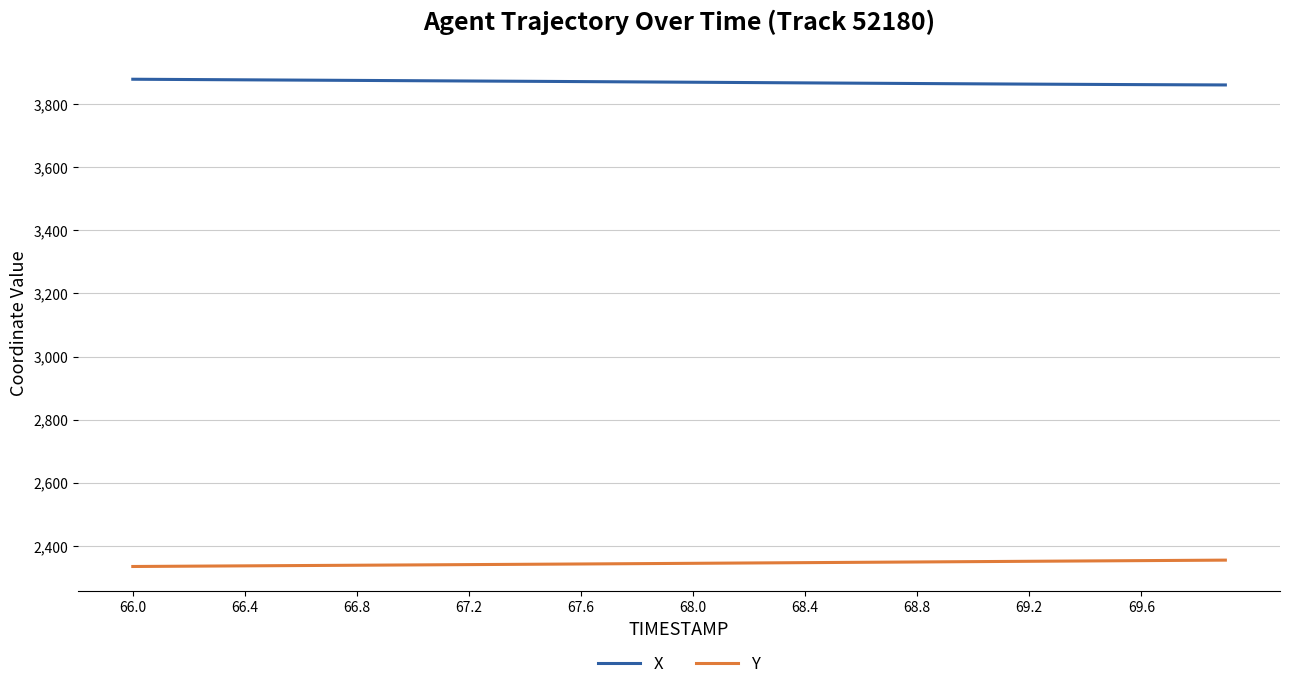

At how many categories does at least one series exceed 2777?

40